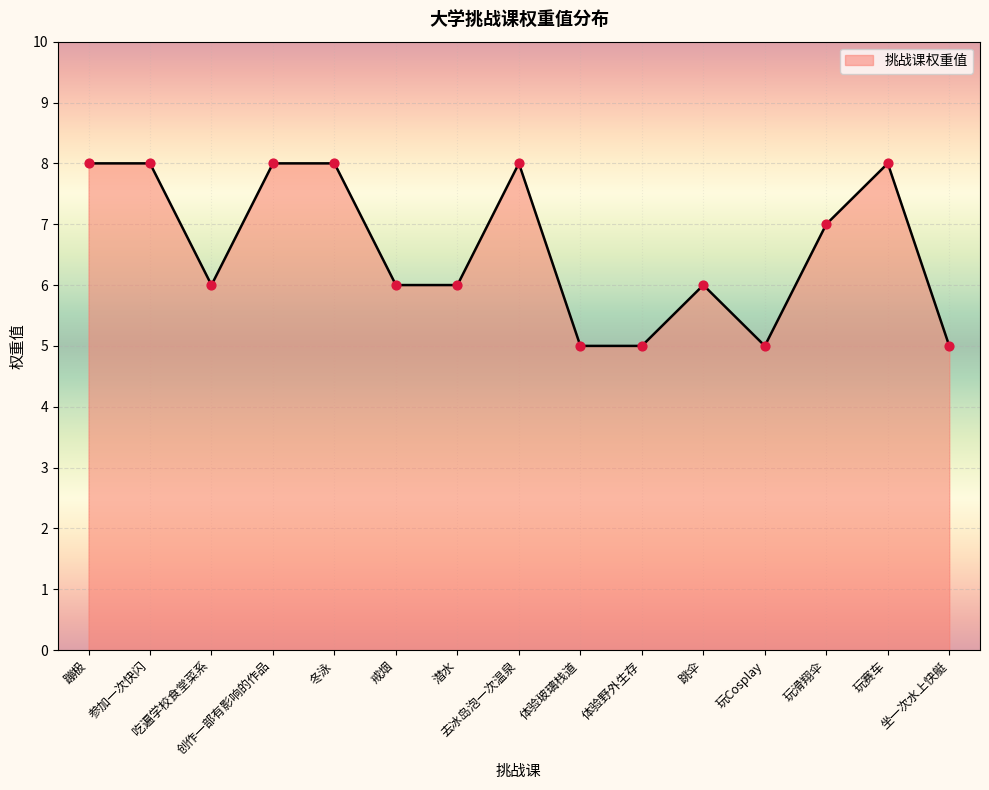

Between 戒烟 and 参加一次快闪, which is larger?

参加一次快闪